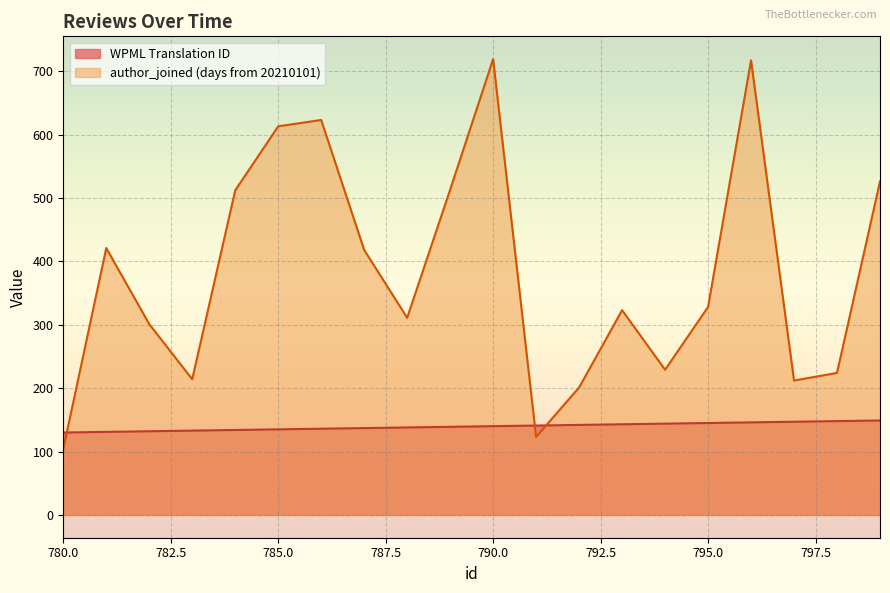

Reading right to left, what are all the values shown in this chart?

WPML Translation ID: 799=149	798=148	797=147	796=146	795=145	794=144	793=143	792=142	791=141	790=140	789=139	788=138	787=137	786=136	785=135	784=134	783=133	782=132	781=131	780=130
author_joined: 799=526	798=224	797=212	796=717	795=328	794=229	793=323	792=201	791=123	790=719	789=513	788=311	787=418	786=623	785=613	784=512	783=214	782=301	781=421	780=104